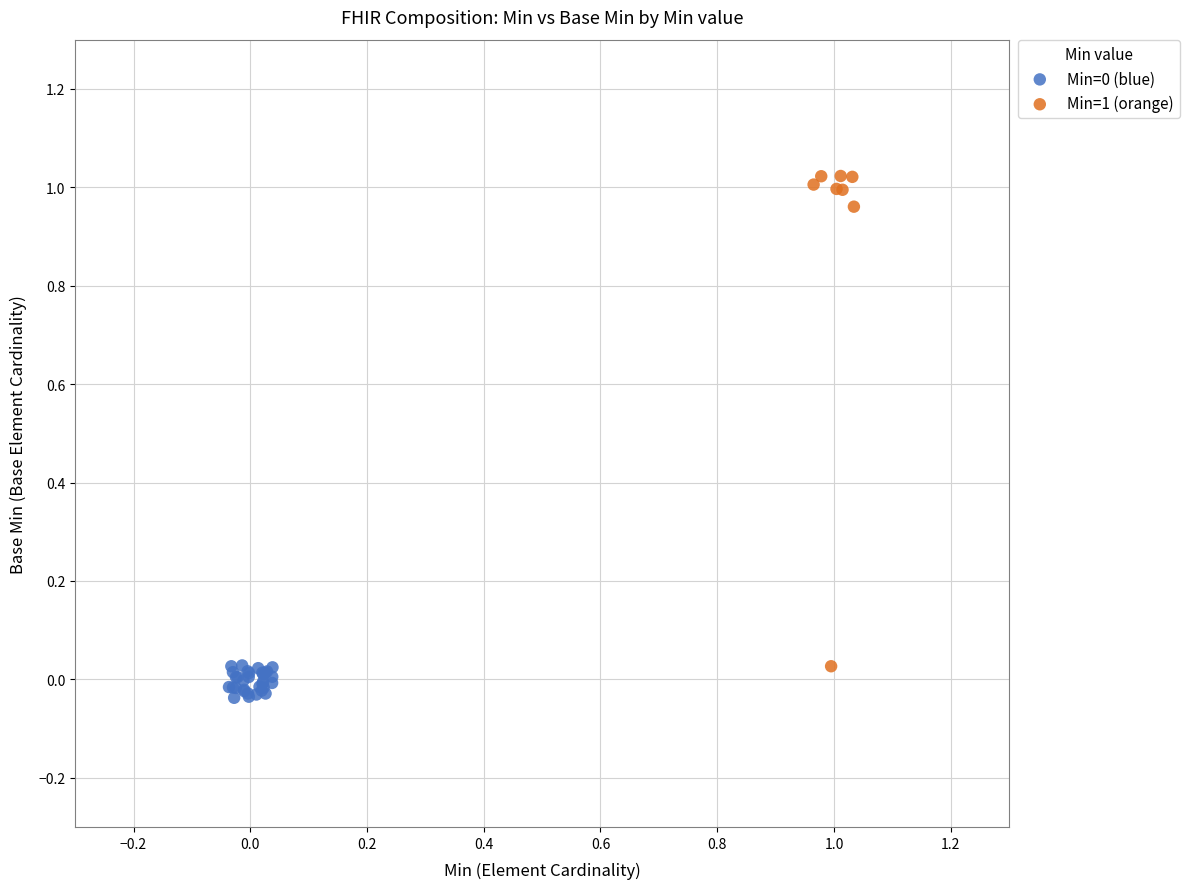

Which series has the widest spread of Y values?

Min=1 (orange)